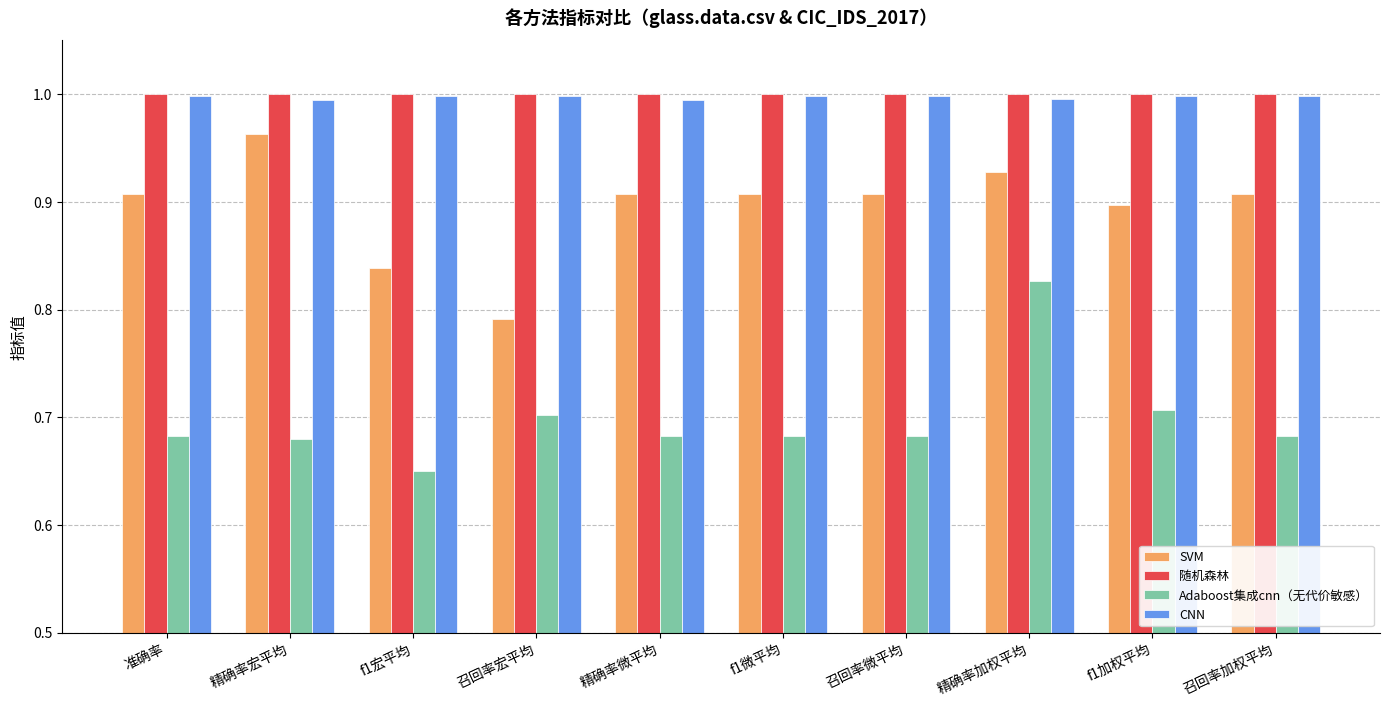

Which series has the widest spread of values?

Adaboost集成cnn（无代价敏感）